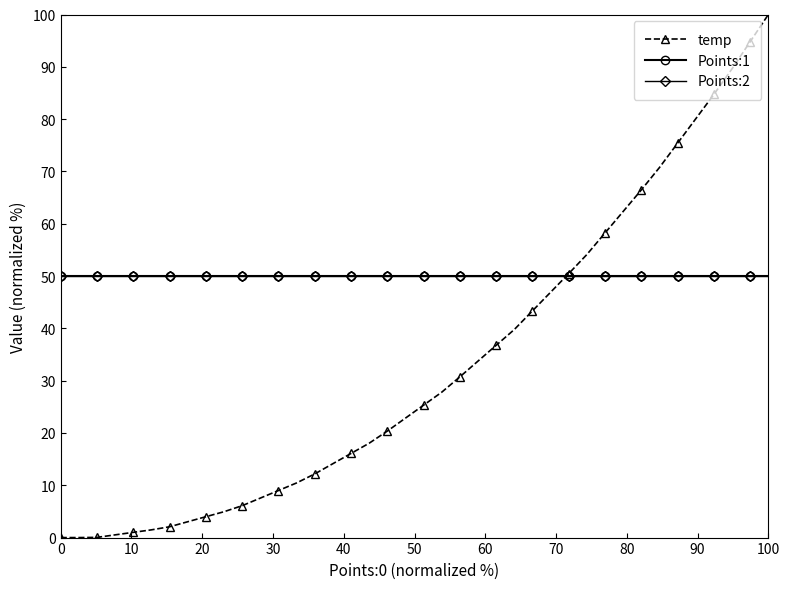

Does the chart have visible grid lines?

No